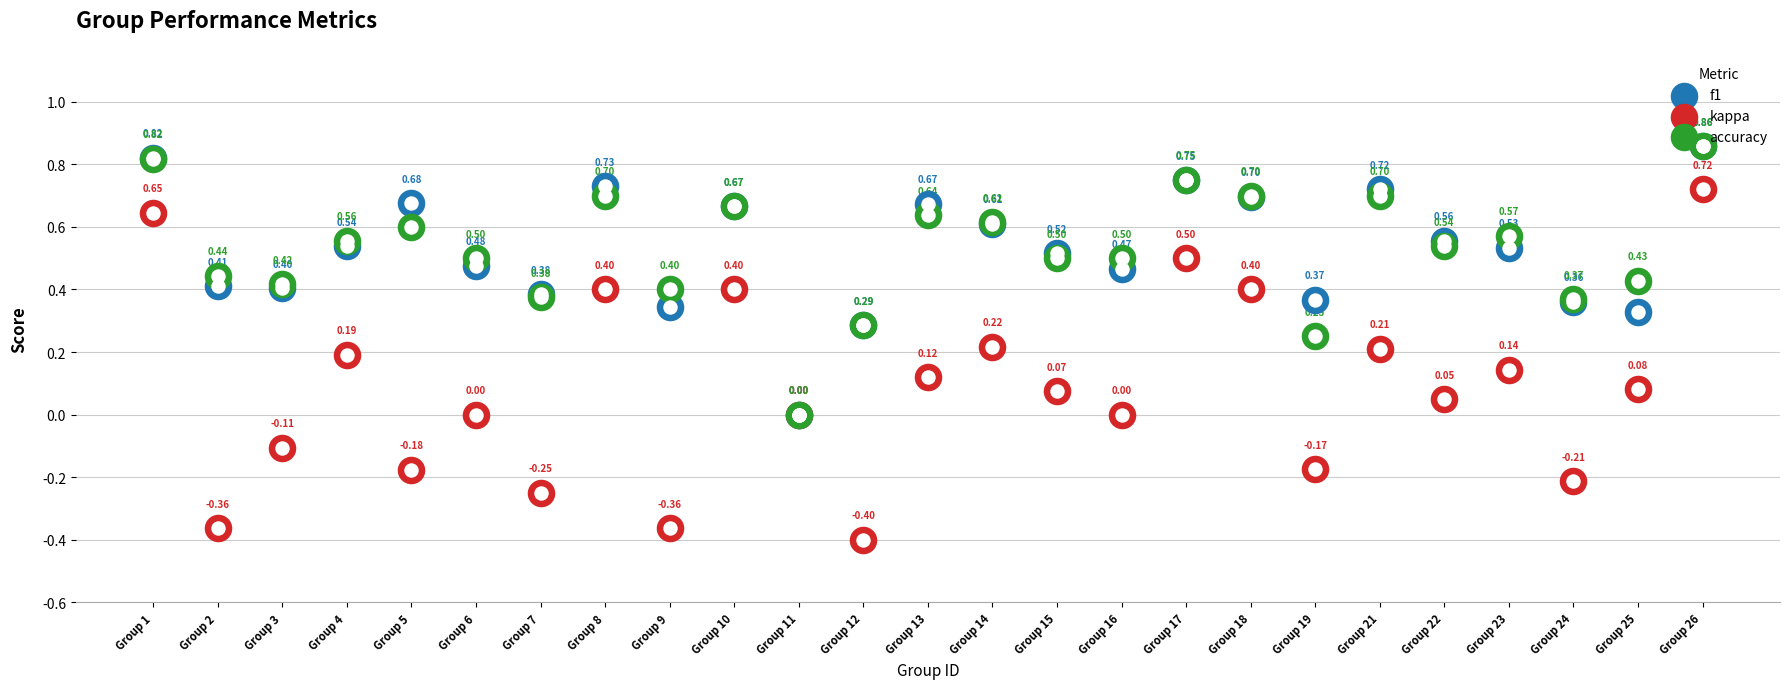

What is the total value across all series at Group 12?

0.2